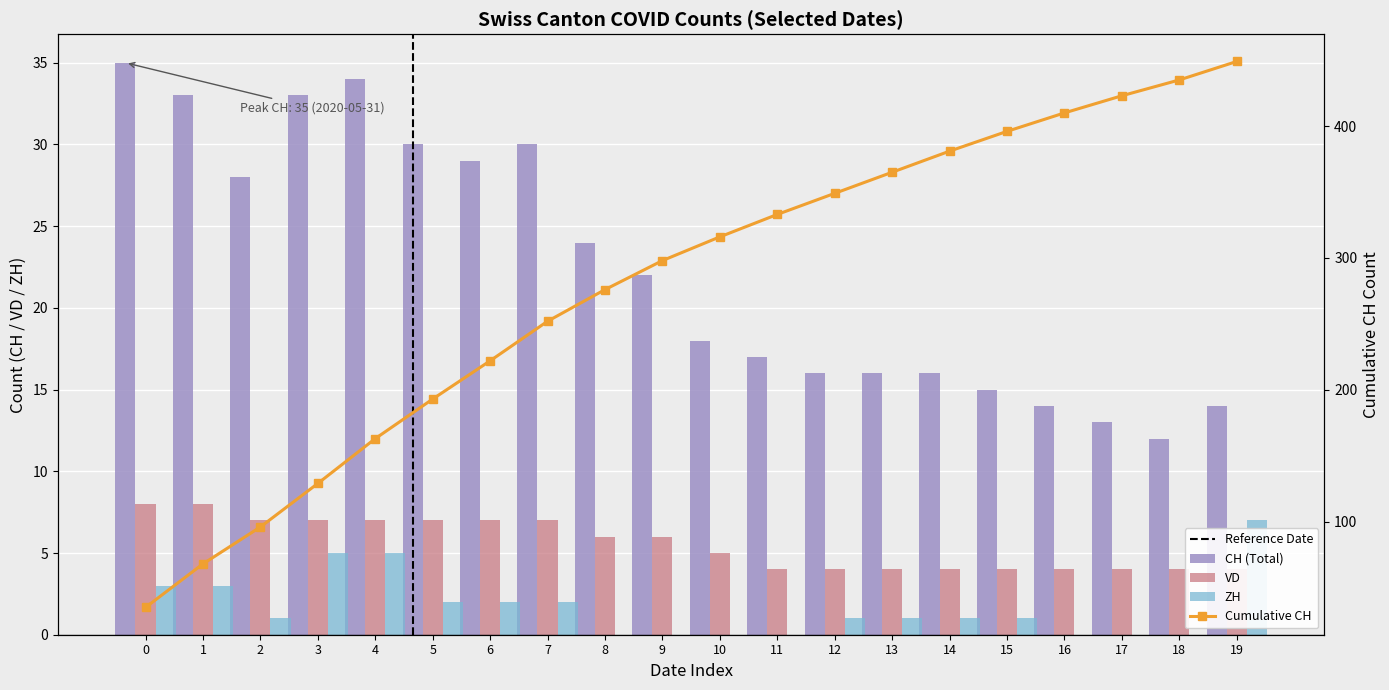

What is the sum of the CH values at 9 and 15?

37